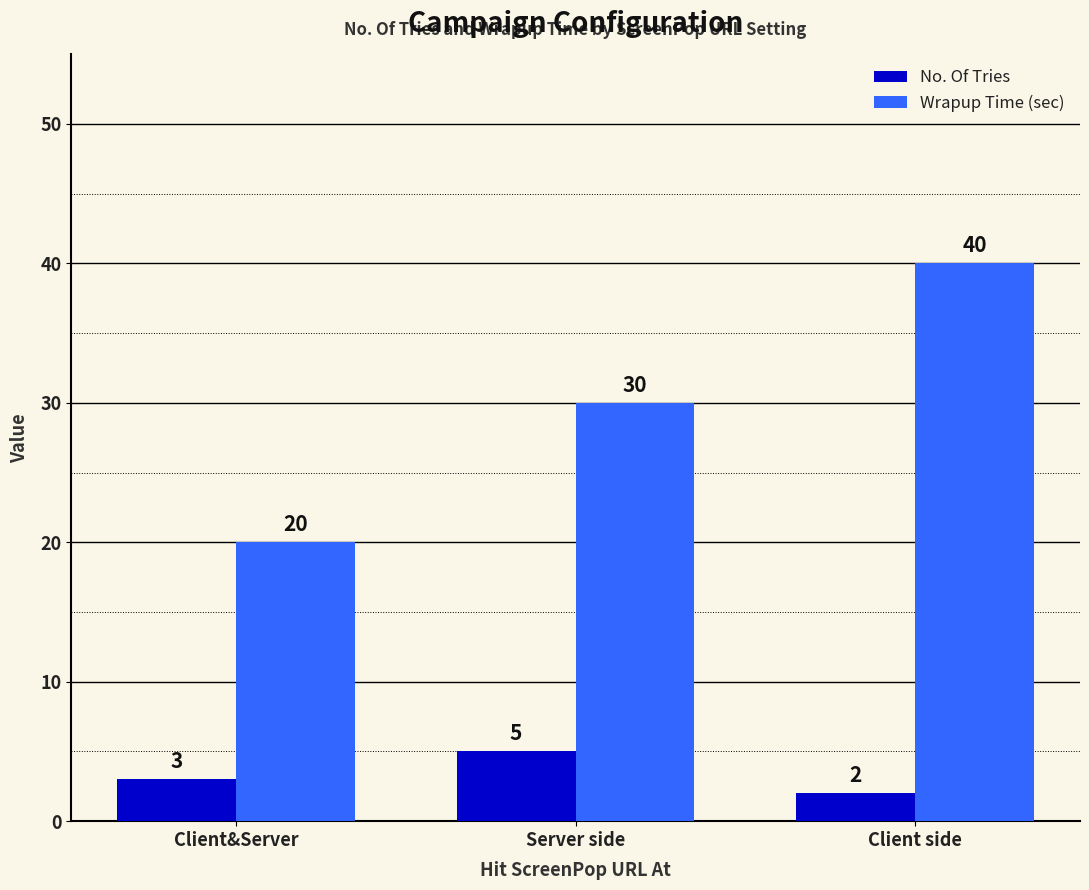

Rank the series by their maximum value, from lowest to highest.

No. Of Tries, Wrapup Time (sec)